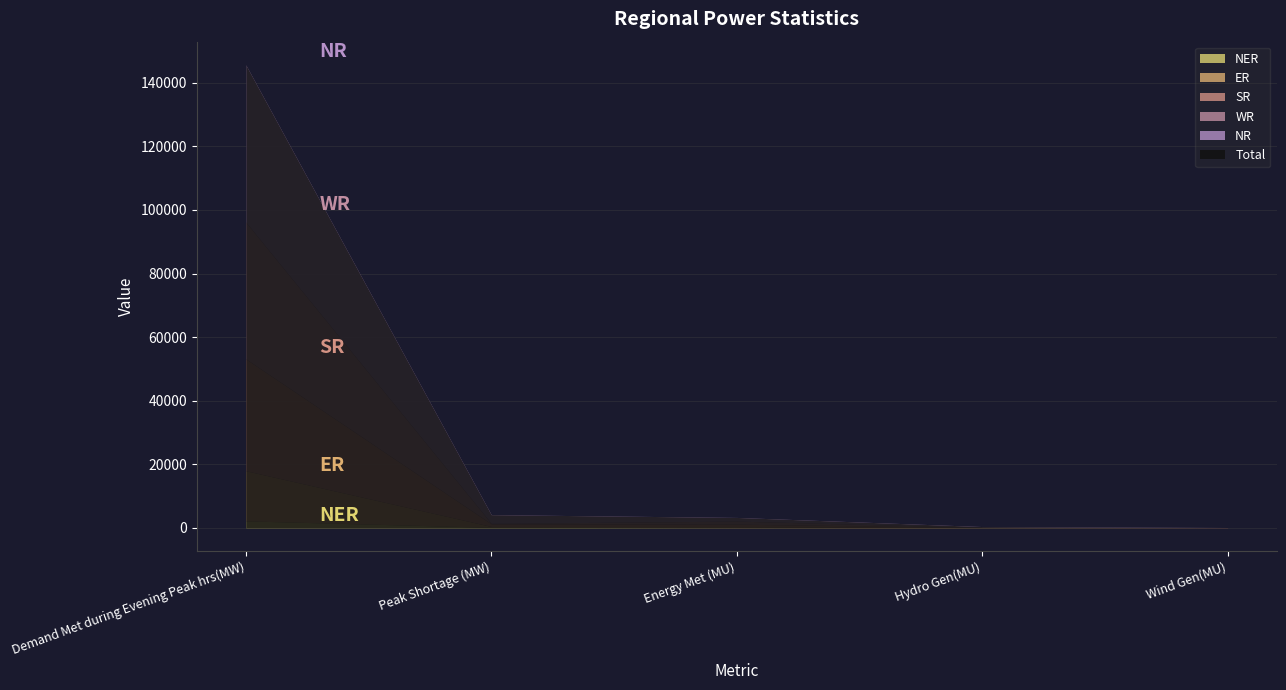

Which series has the largest total across all categories?

NR